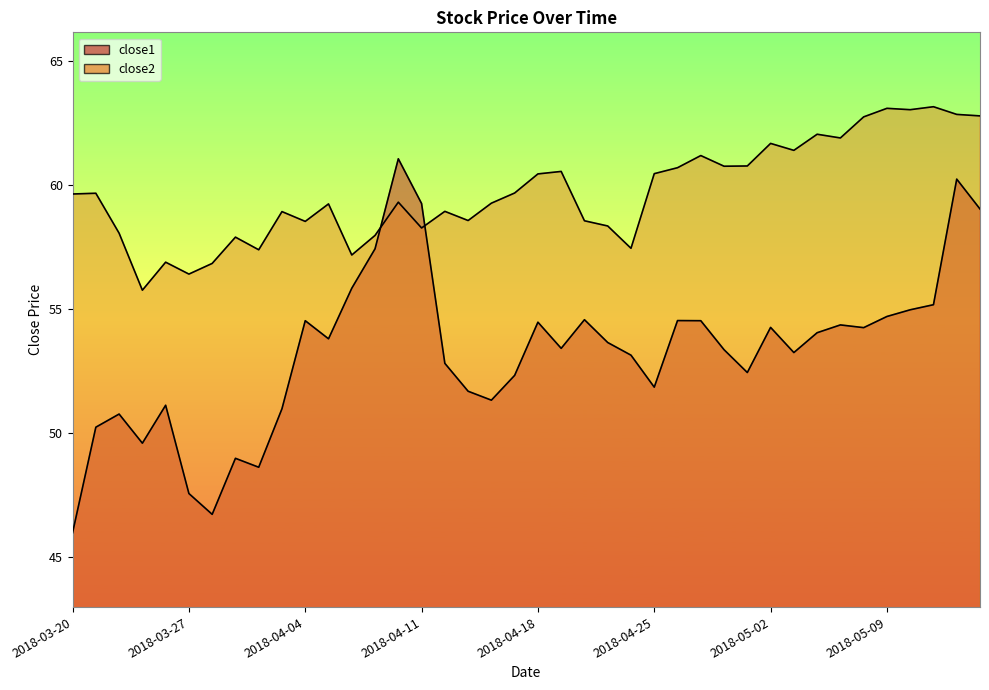

What are all the series names shown in the legend?

close1, close2